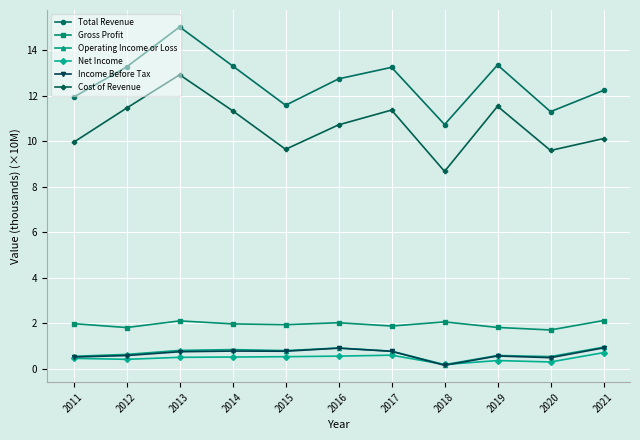

At how many categories does at least one series exceed 4?

11